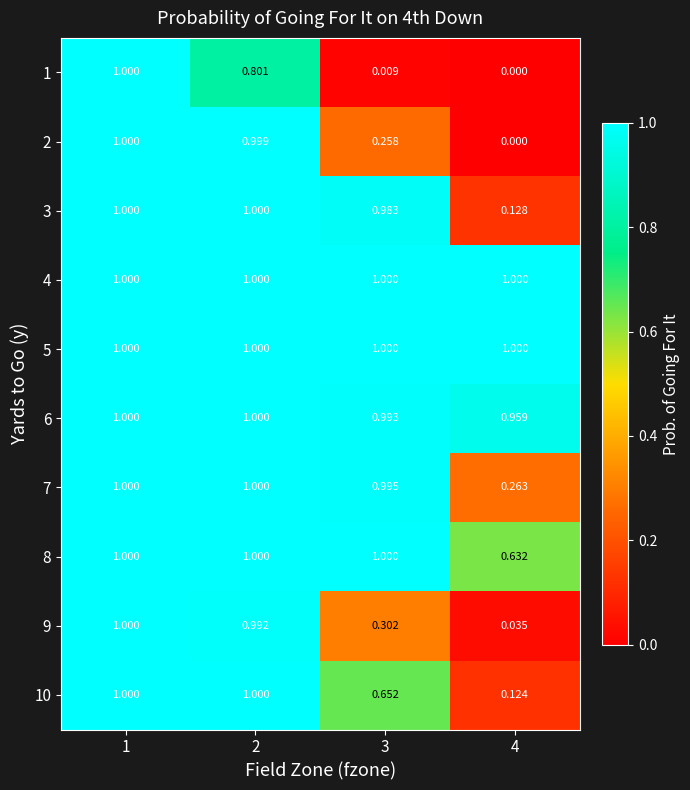

At which category does the chart reach its minimum across all series?

4